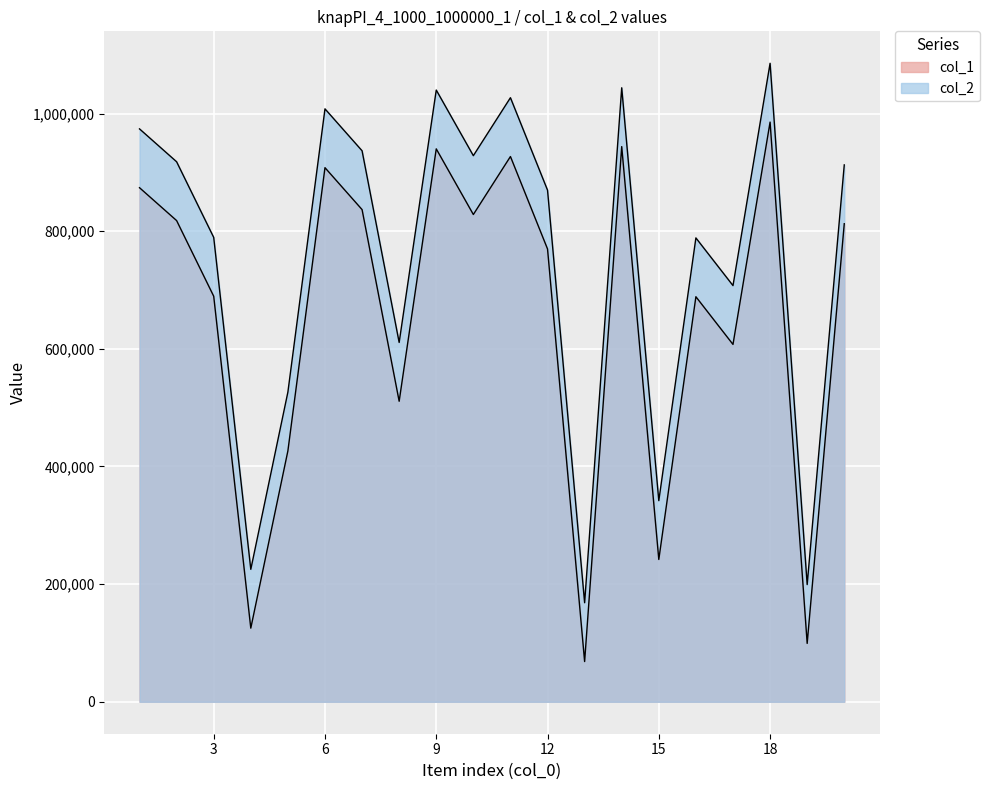

True or false: col_1 has a value of 854851 at 17.

False